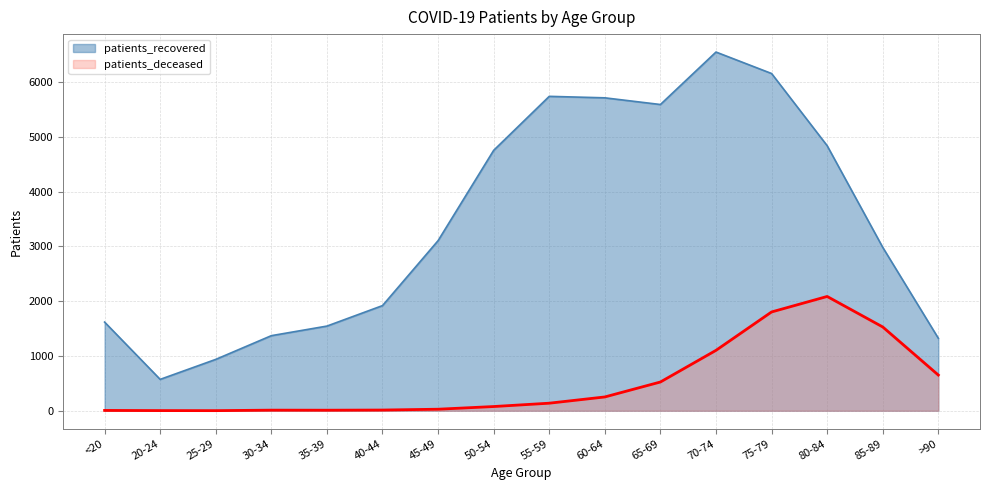

What is the label of the 10th point from the left?

60-64